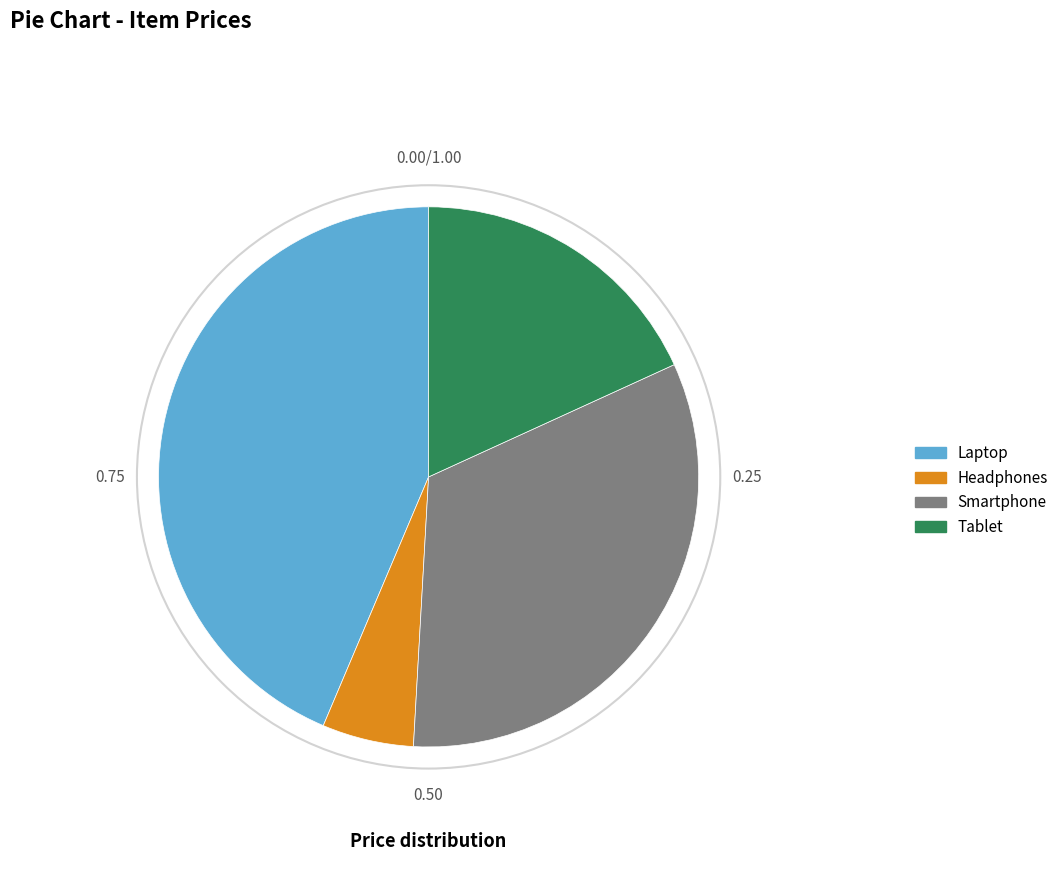

Is there any slice that represents more than half of the pie?

No